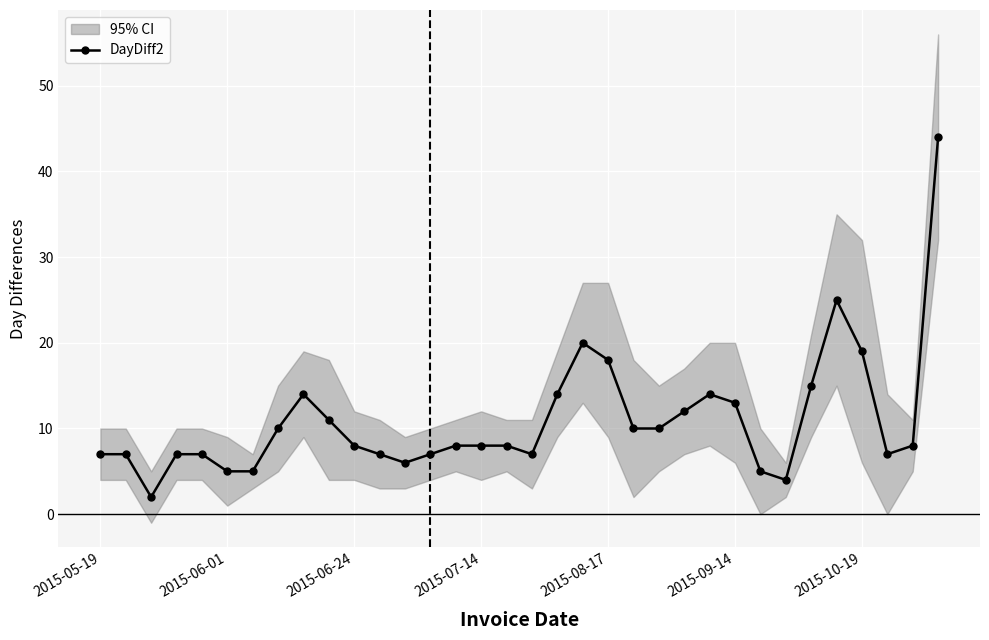

At which category does the data reach its first local peak?

8